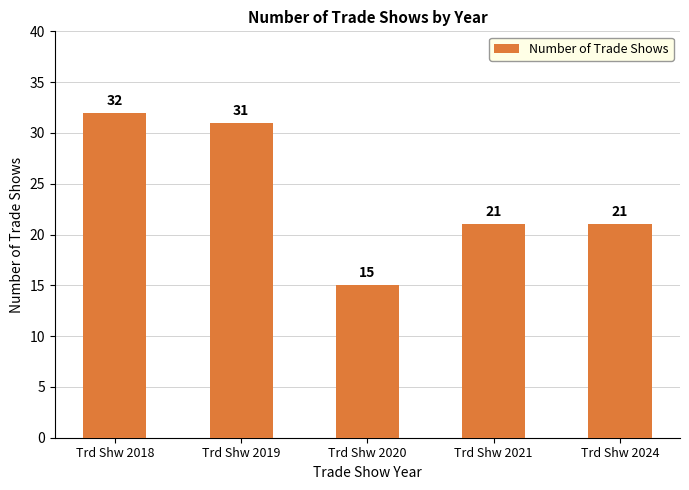

Approximately how many times larger is the value at Trd Shw 2024 compared to Trd Shw 2018?

0.7